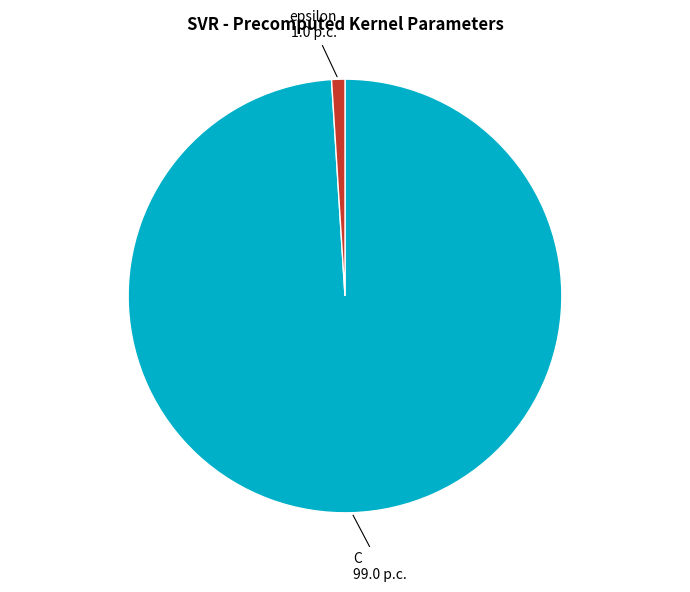

Is it true that C is 99% of the pie?

True